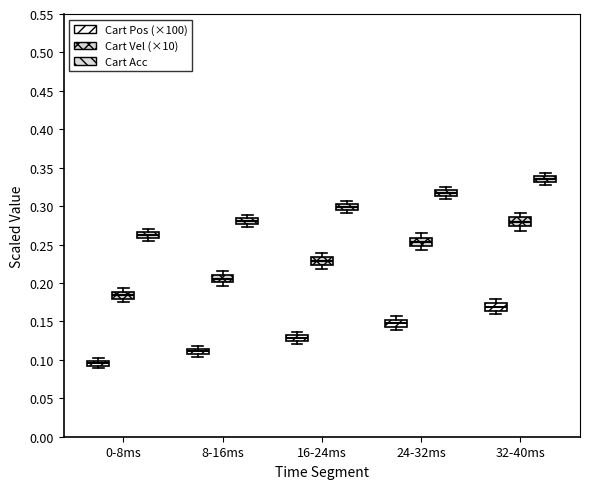

Where is the lower edge of the box for 0-8ms (Cart Acc) on the y-axis? The values are not printed on the chart, so give them approximately, as read against the axis.

0.260